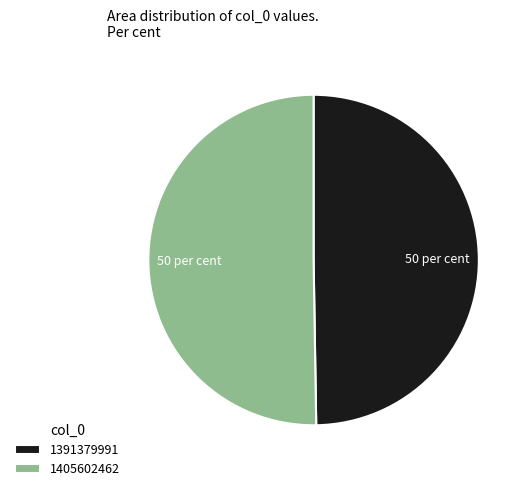

The 1405602462 slice represents 59% of the pie. True or false?

False